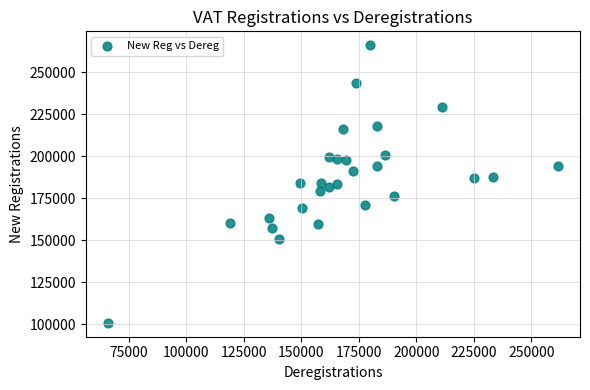

What is the range of Y values (max minus min)?

165194